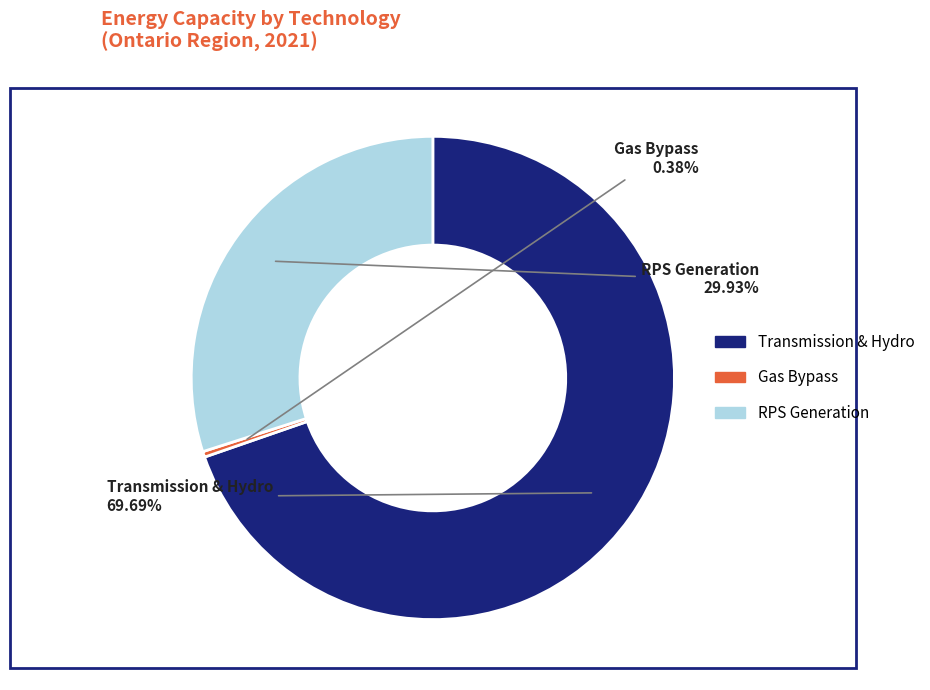

Does any single category account for the majority?

Yes